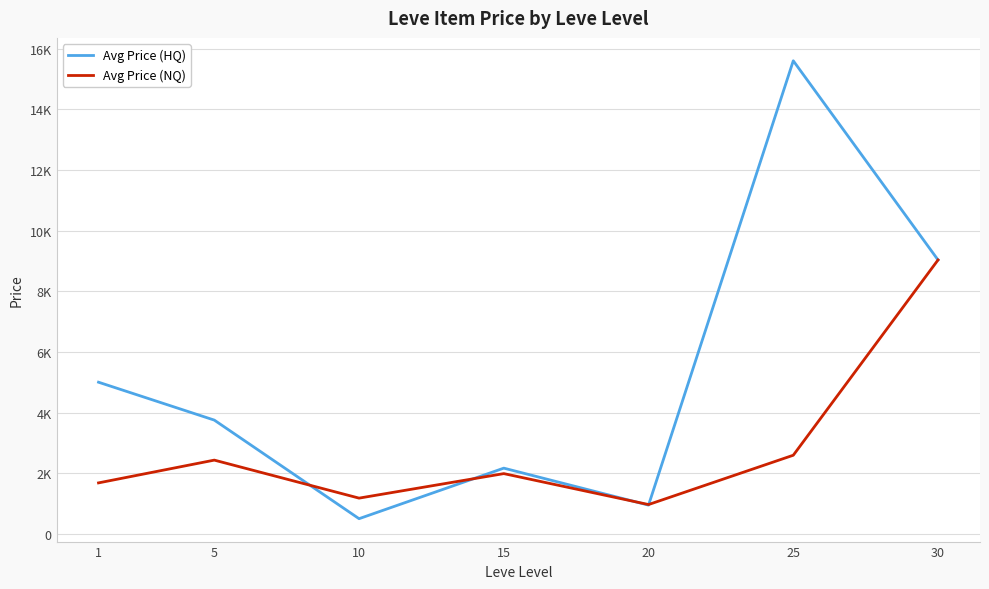

Which series has the largest range (max minus min)?

Avg Price (HQ)